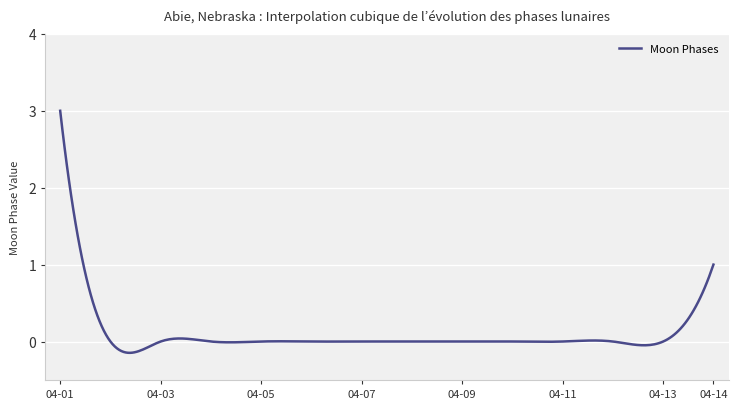

What is the maximum value shown in the chart?

3.0